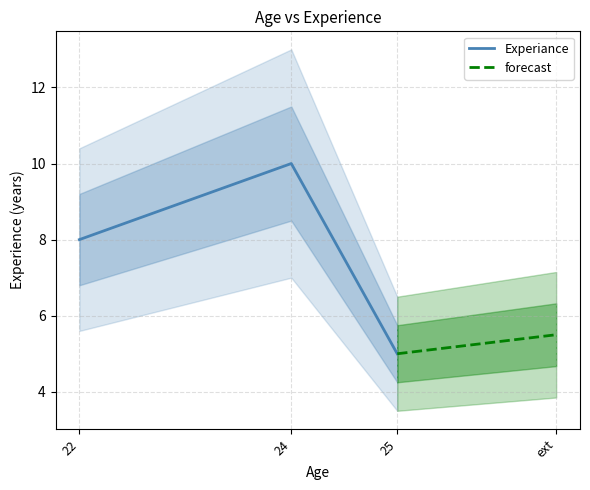

Is it true that the value at 24 is 10?

True